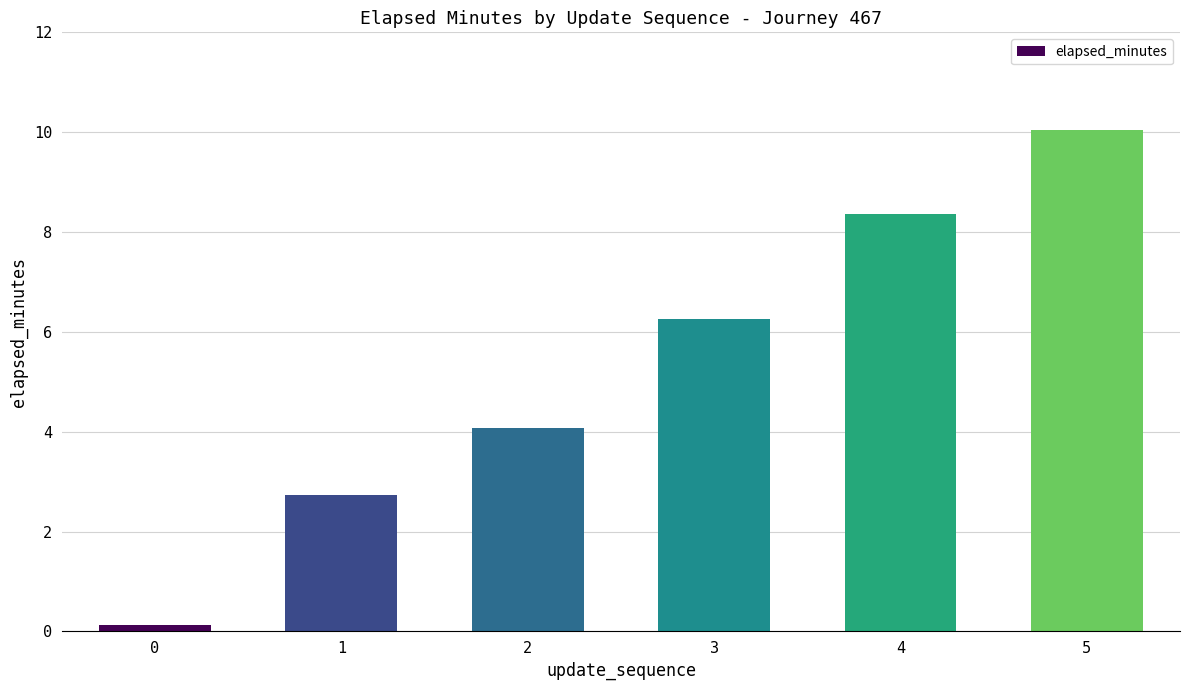

Is it true that the value at 5 is 2.2?

False